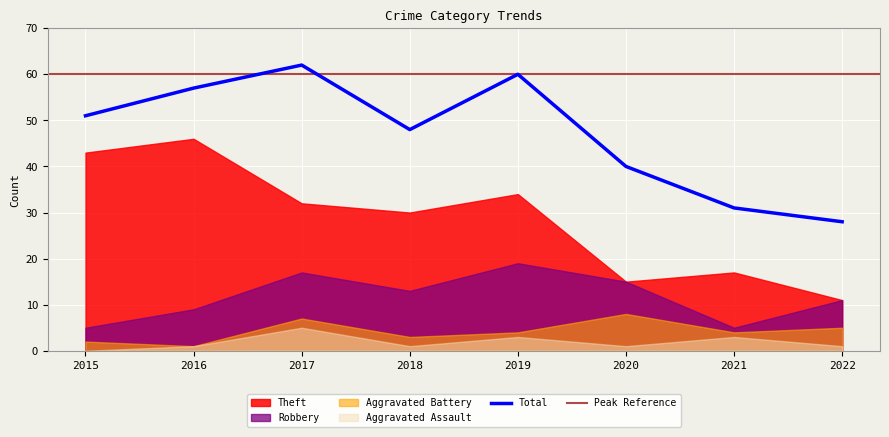

Reading right to left, list all the values displayed in this chart.

Theft: 2022=11	2021=17	2020=15	2019=34	2018=30	2017=32	2016=46	2015=43
Robbery: 2022=11	2021=5	2020=15	2019=19	2018=13	2017=17	2016=9	2015=5
Aggravated Battery: 2022=5	2021=4	2020=8	2019=4	2018=3	2017=7	2016=1	2015=2
Aggravated Assault: 2022=1	2021=3	2020=1	2019=3	2018=1	2017=5	2016=1	2015=0
Total: 2022=28	2021=31	2020=40	2019=60	2018=48	2017=62	2016=57	2015=51